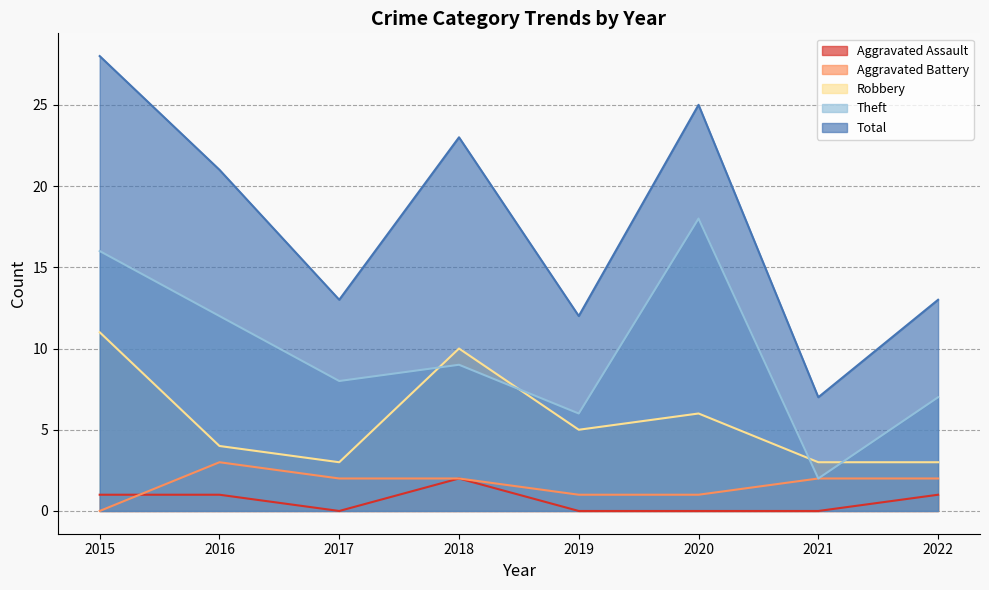

List the labels in order of Theft value, smallest first.

2021, 2019, 2022, 2017, 2018, 2016, 2015, 2020